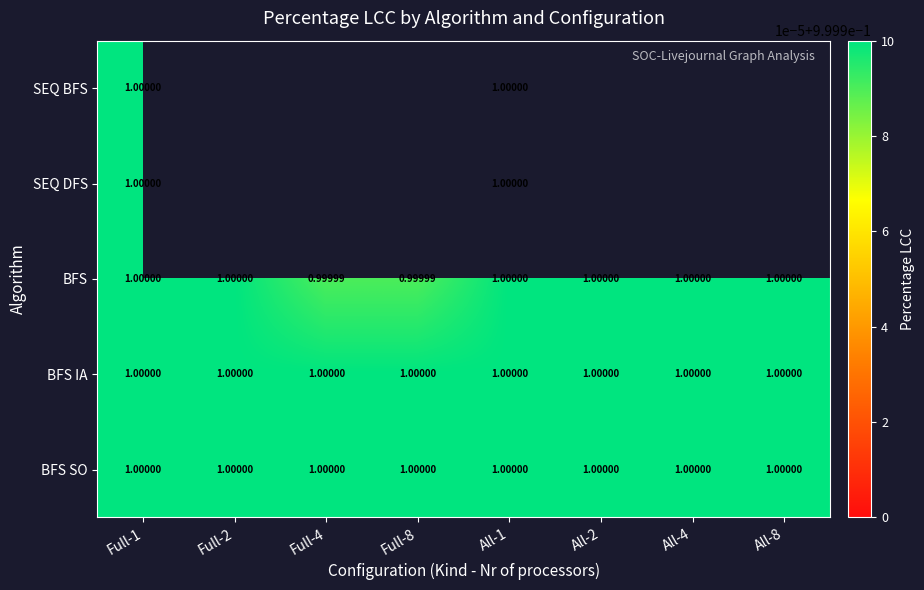

How many data points in BFS are less than 1?

2